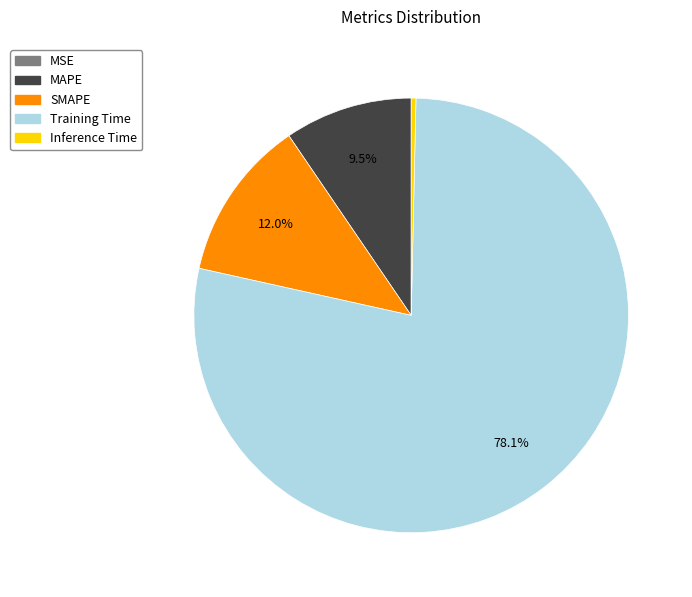

What portion of the pie excludes Training Time?

21.9%